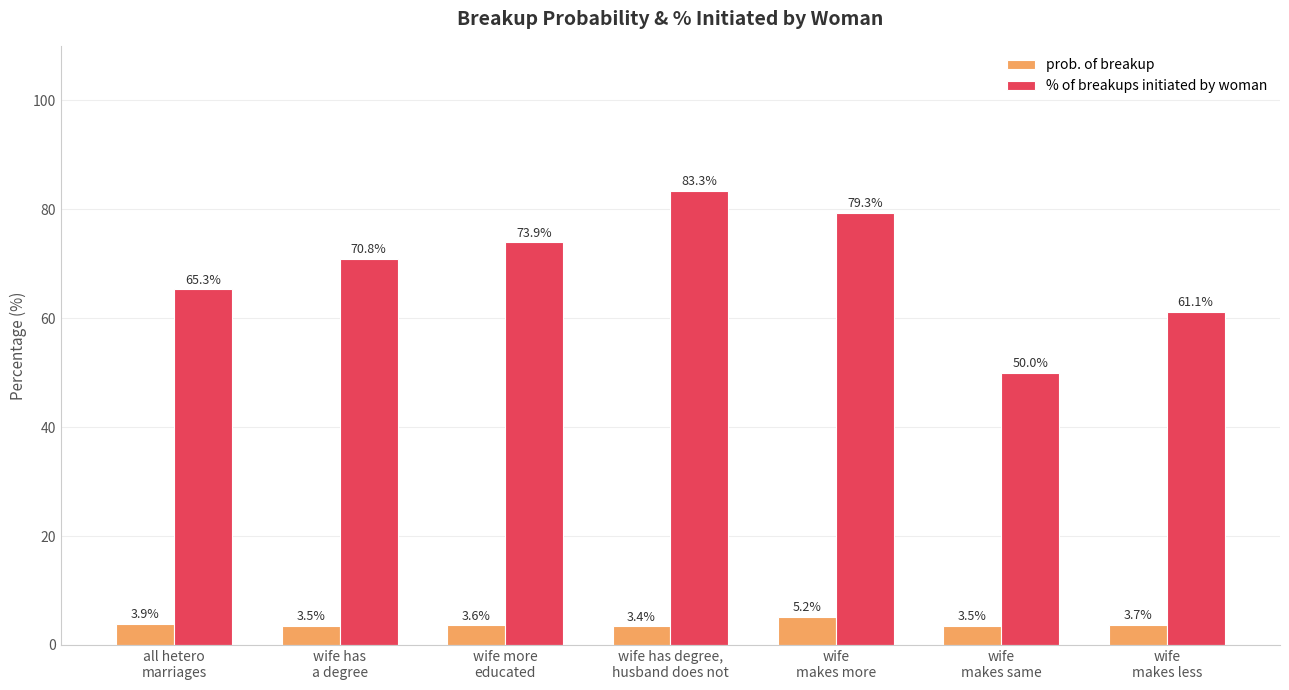

What are all the series names shown in the legend?

prob. of breakup, % of breakups initiated by woman